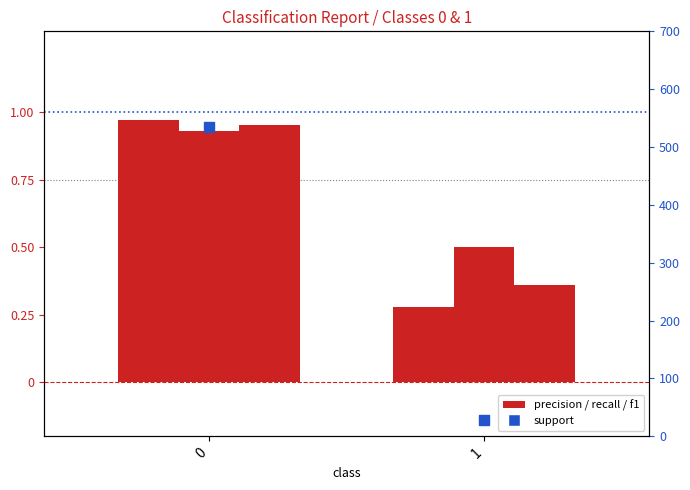

Is the value of precision at 0 greater than the value of recall at 1?

Yes